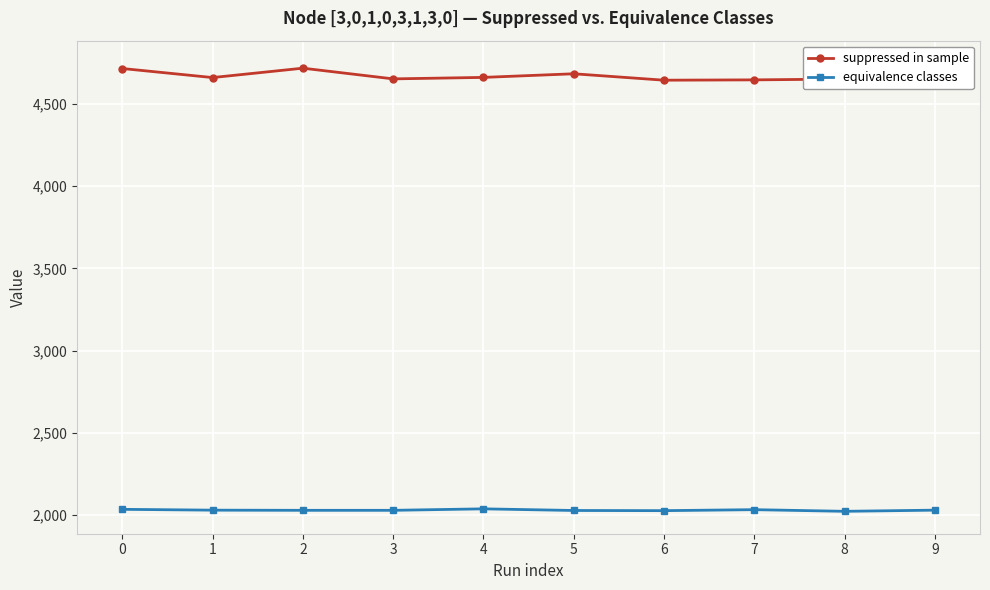

Is the value of equivalence classes at 7 greater than the value of suppressed in sample at 5?

No